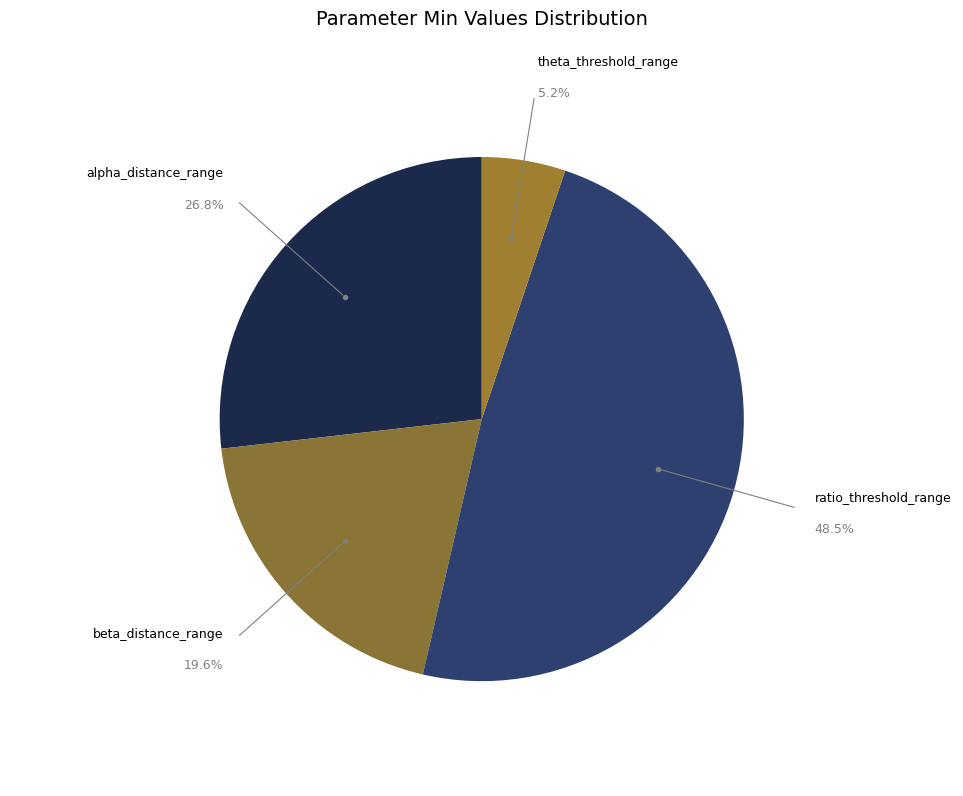

Is beta_distance_range the majority of the pie?

No